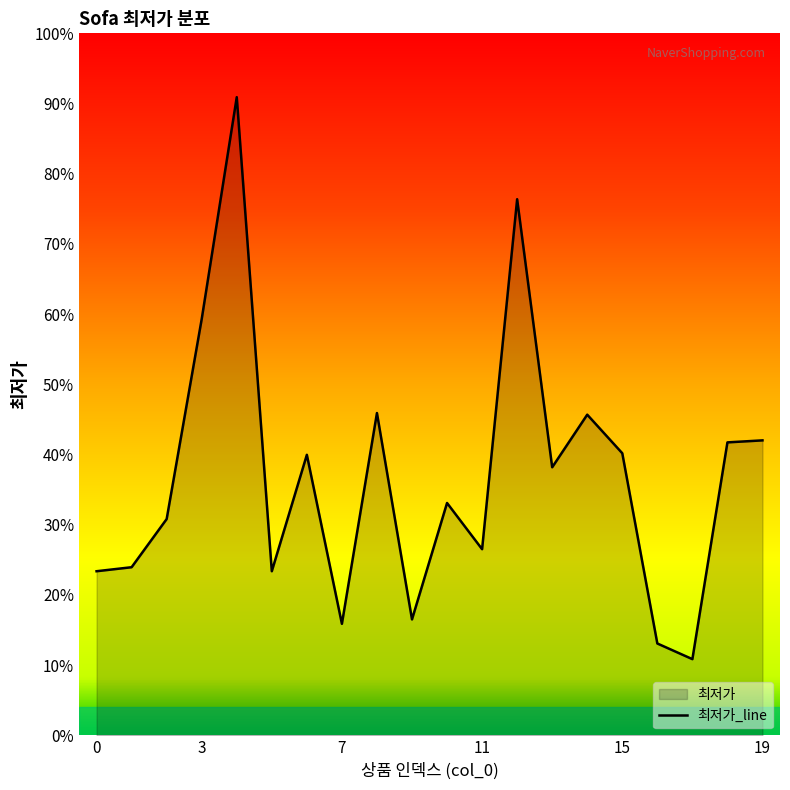

At which category does the data reach its first local peak?

4